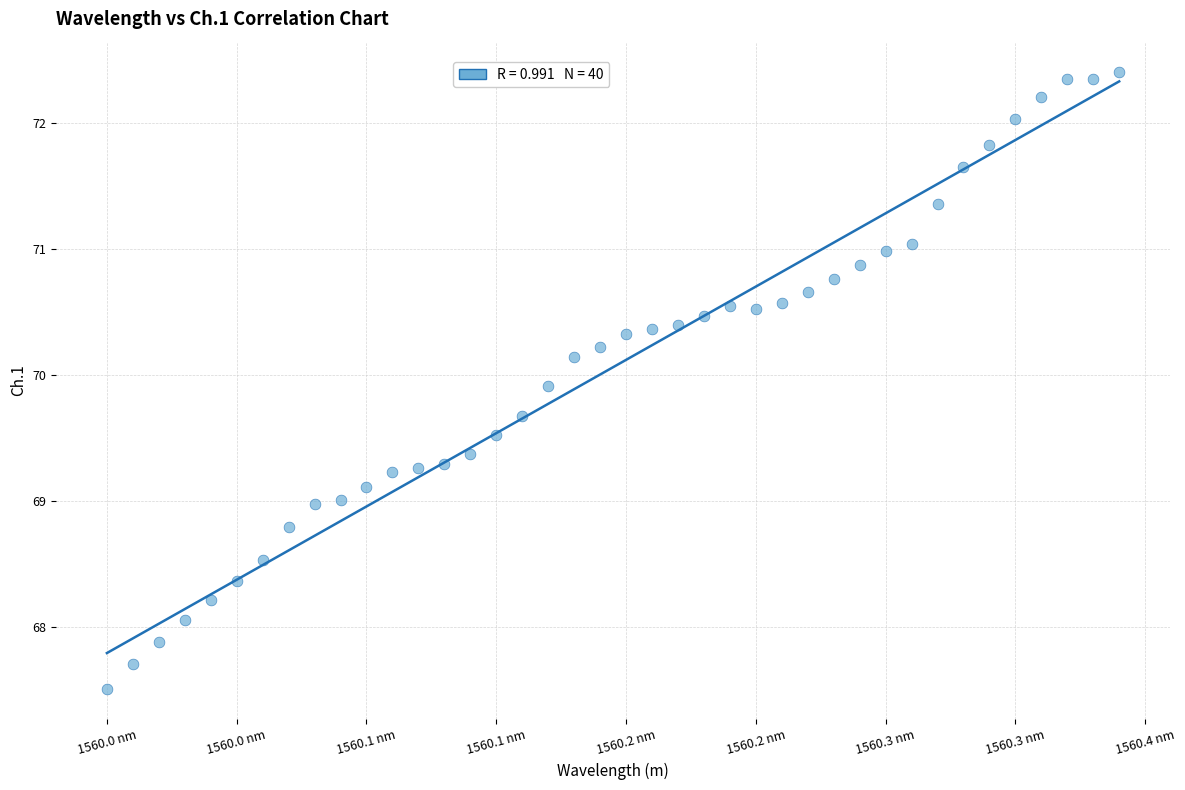

What is the range of Y values (max minus min)?

4.9